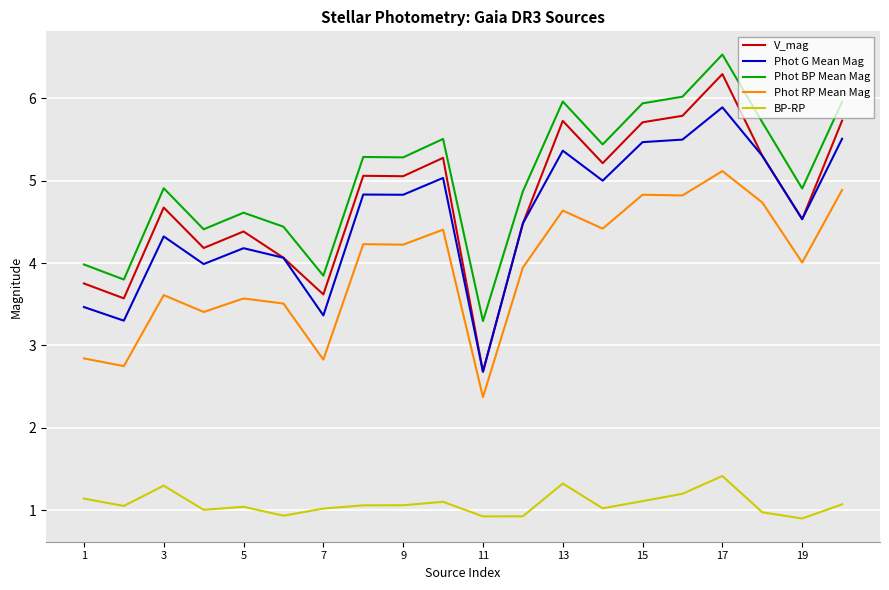

True or false: V_mag has more than 2 points higher than both neighbors.

True